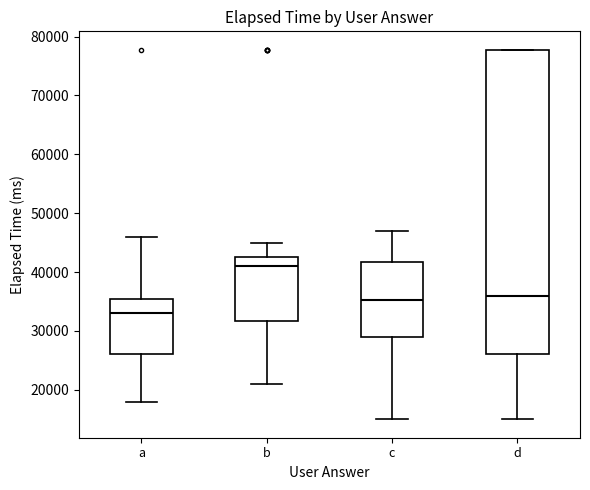

Which box has the lowest median line?

a